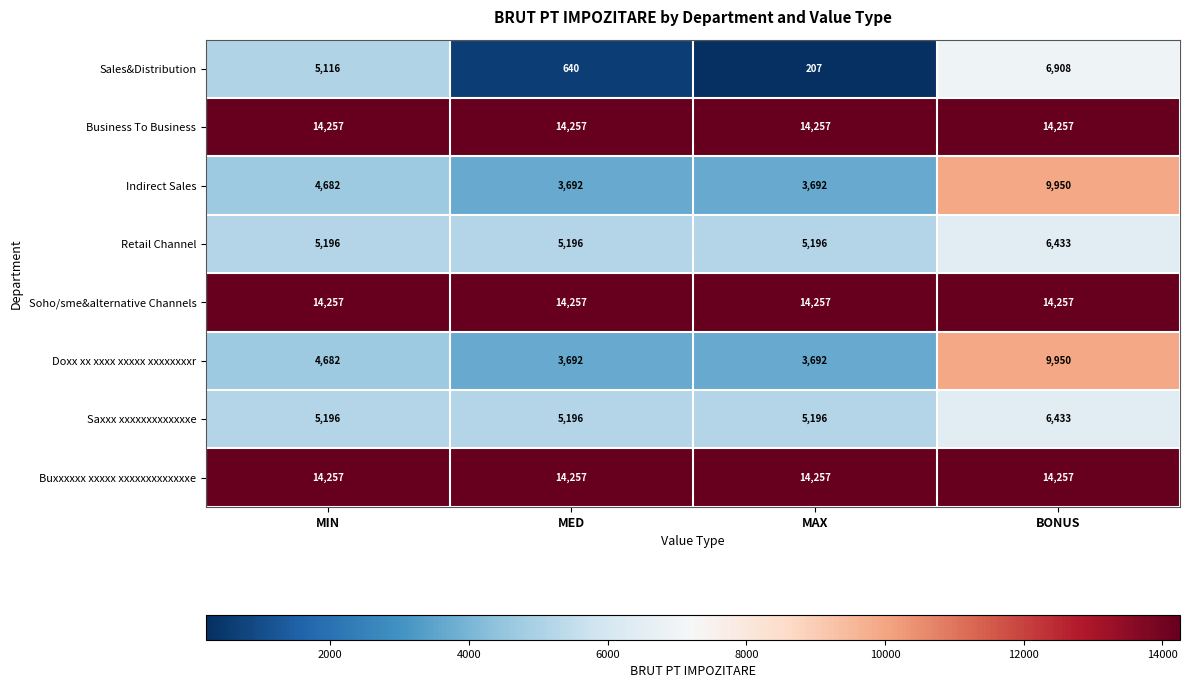

How many data points does each series have?

4